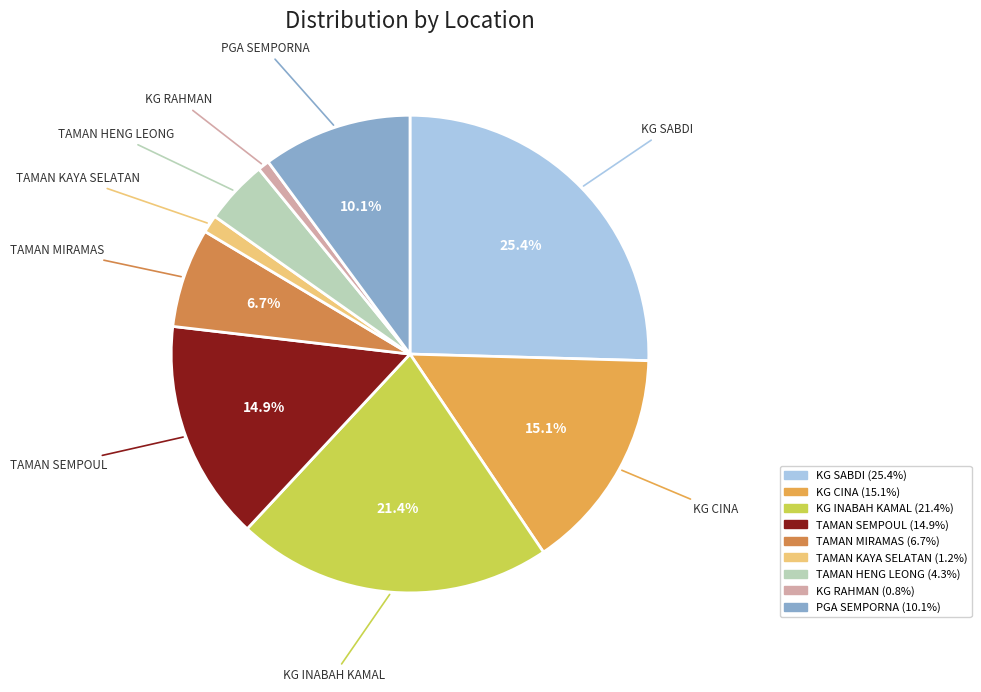

To the nearest percent, what is the difference between the largest and smallest slice percentages?

25%